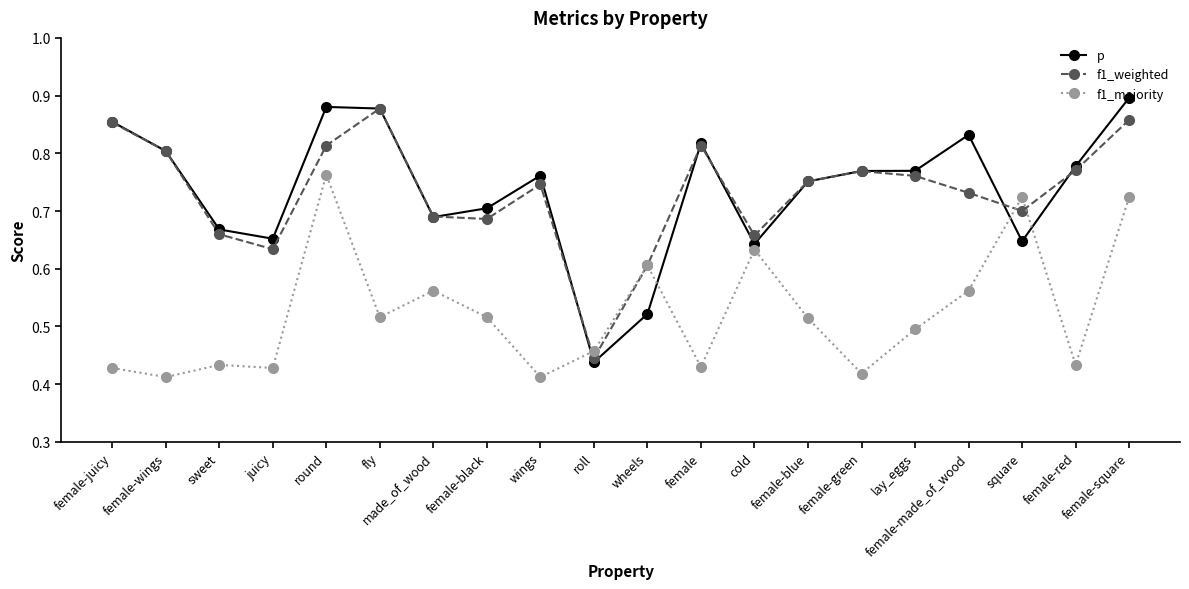

At which label does f1_majority reach its peak?

round